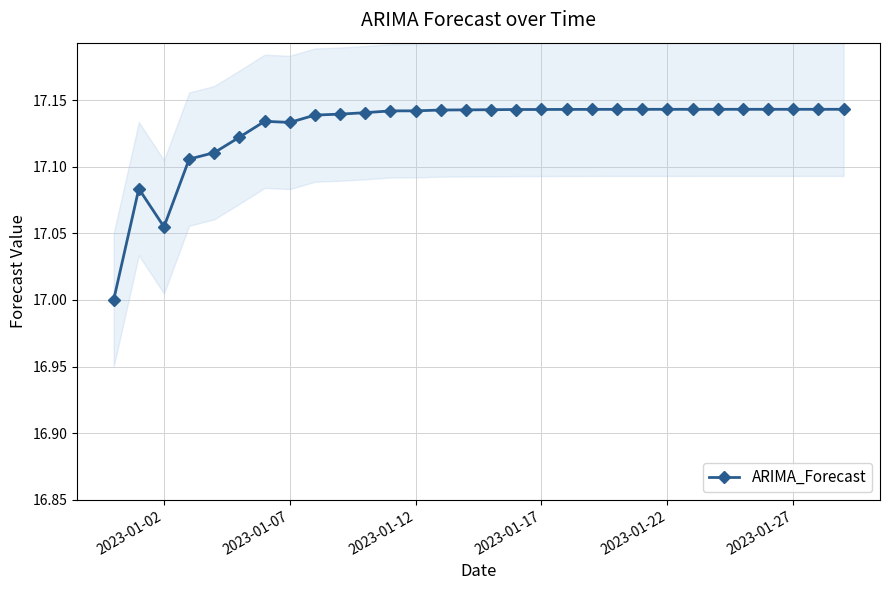

Reading left to right, extract all data points from this chart.

17.0	17.1	17.1	17.1	17.1	17.1	17.1	17.1	17.1	17.1	17.1	17.1	17.1	17.1	17.1	17.1	17.1	17.1	17.1	17.1	17.1	17.1	17.1	17.1	17.1	17.1	17.1	17.1	17.1	17.1